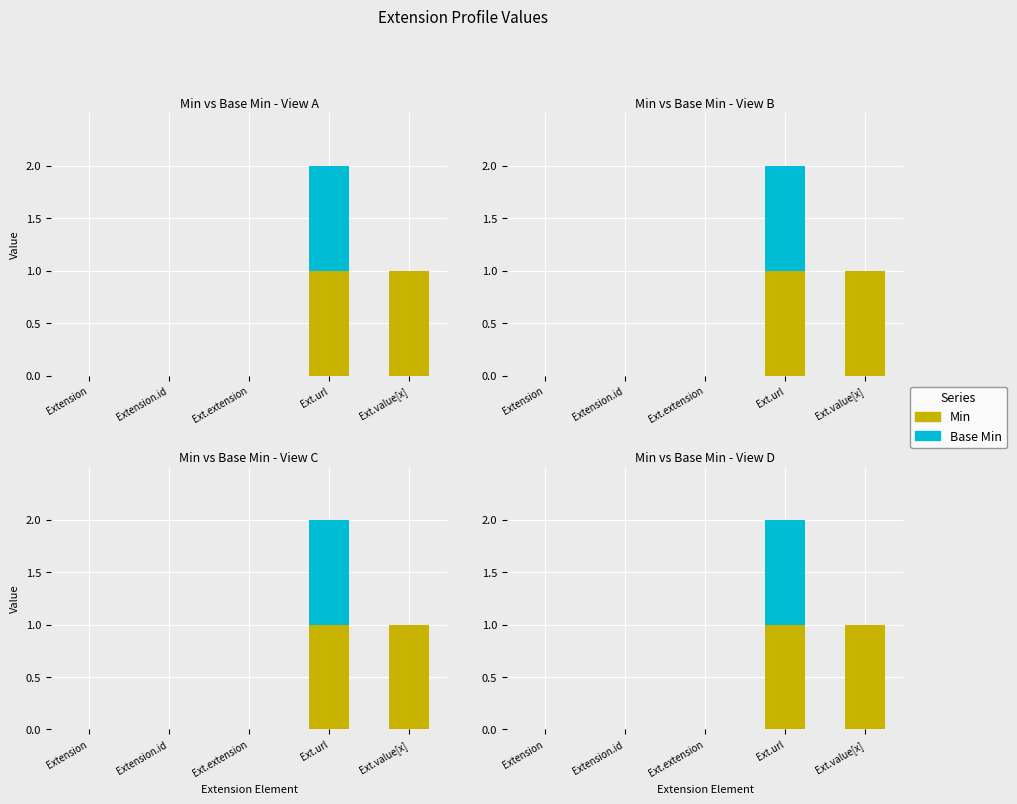

Reading left to right, list all the values displayed in this chart.

Min: 0	0	0	1	1
Base Min: 0	0	0	1	0